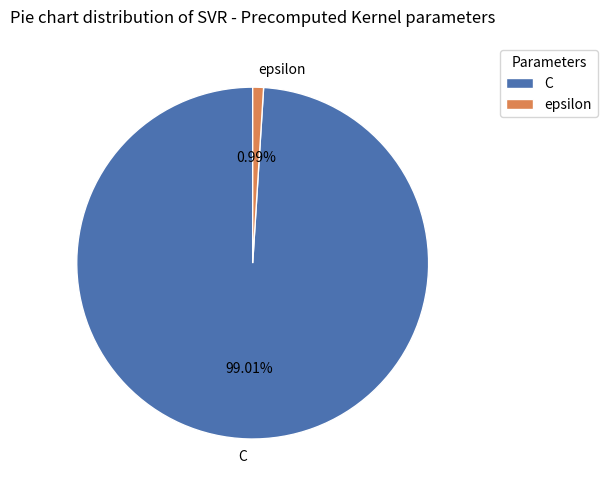

Do epsilon and C together represent more than half of the pie?

Yes